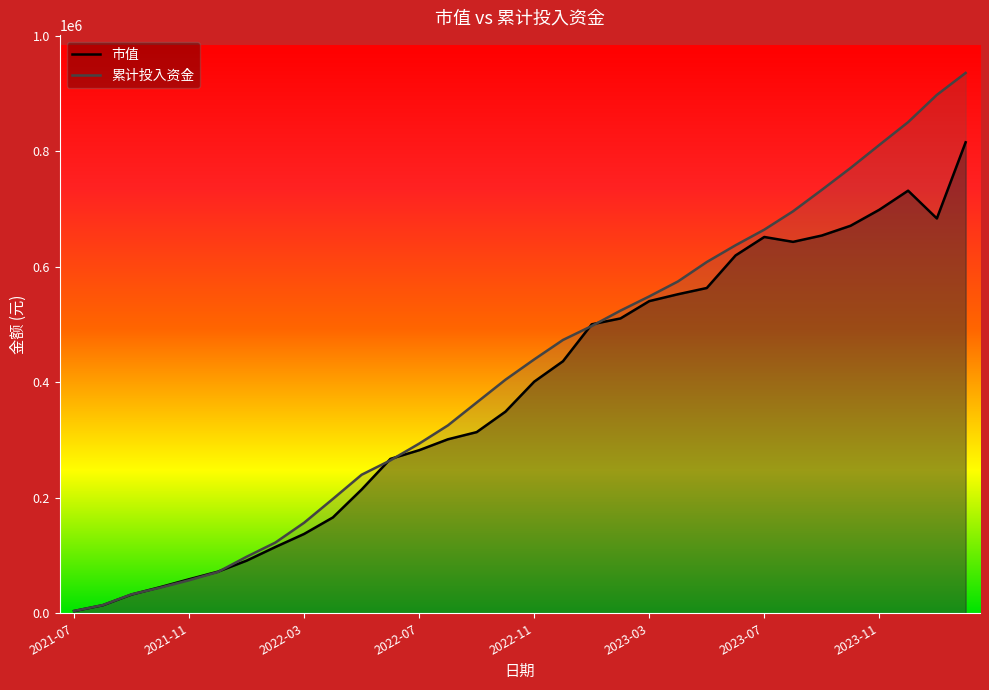

What is the lowest value of the 市值 series?

3952.0